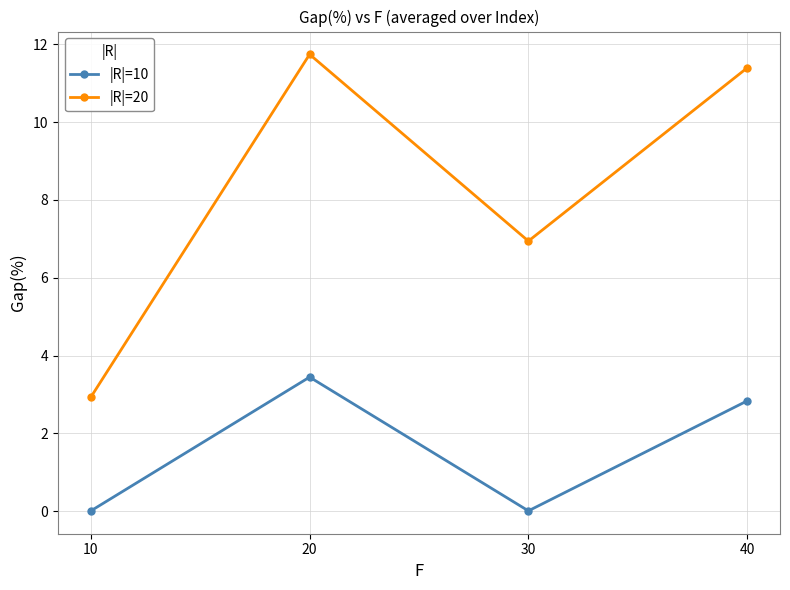

Count the number of categories in the chart.

4